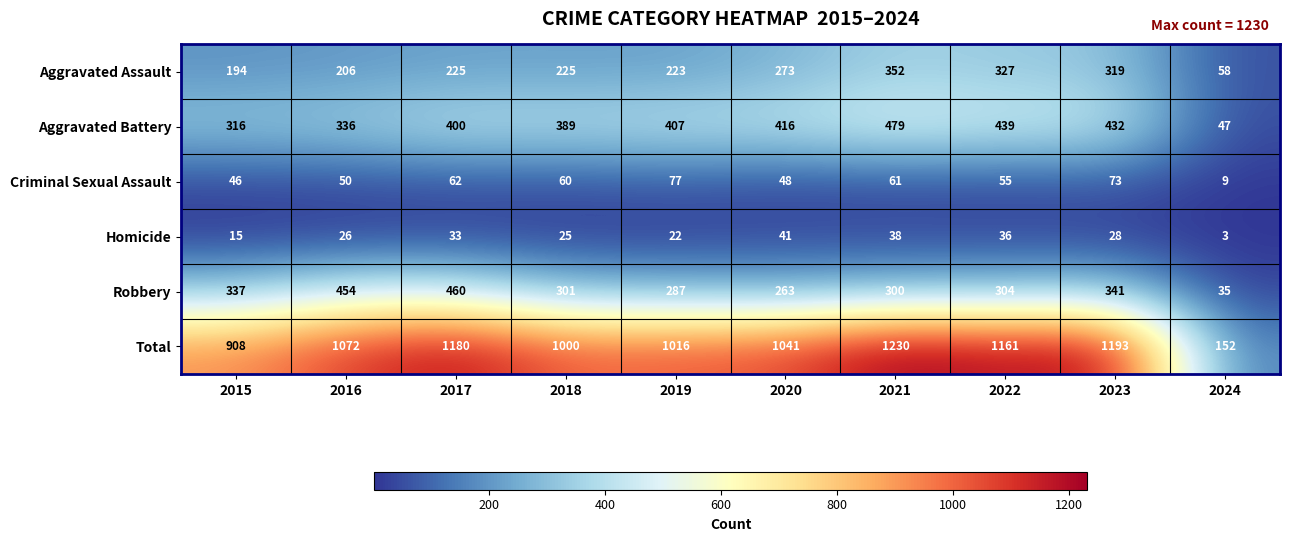

What is the difference between the second highest and minimum values in the Homicide series?

35